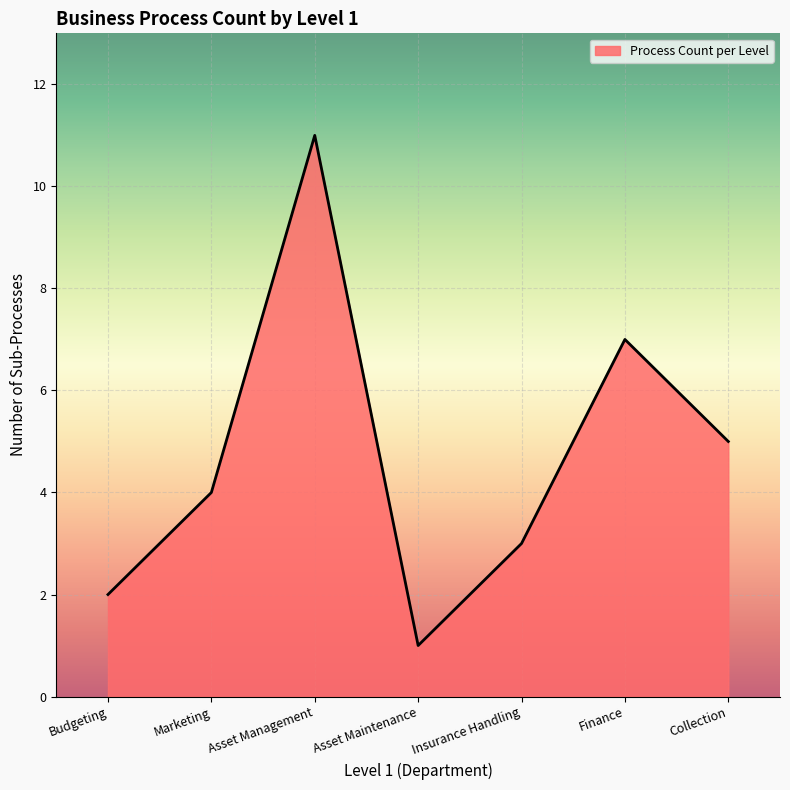

The value at Collection is 3. True or false?

False